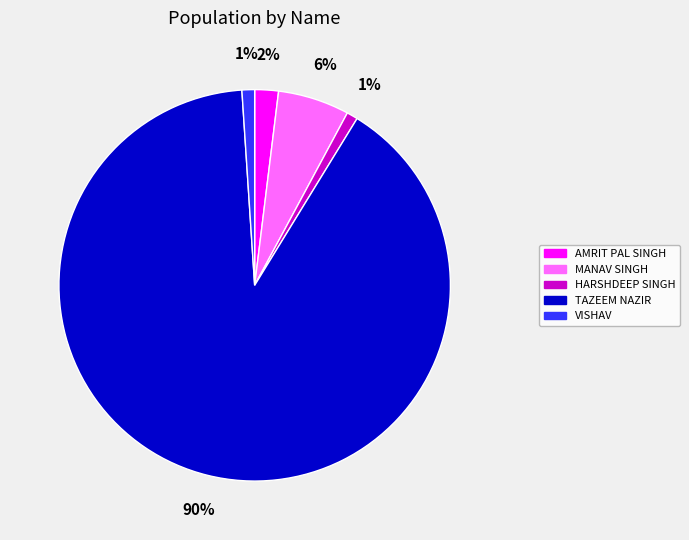

Combined, do AMRIT PAL SINGH and VISHAV account for over 50%?

No